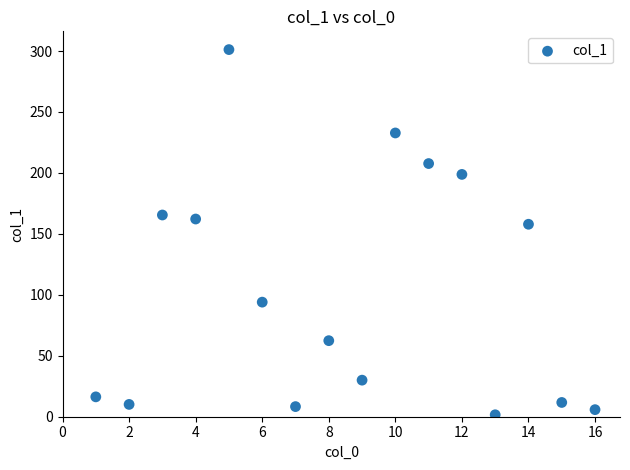

What is the range of Y values (max minus min)?

299.6